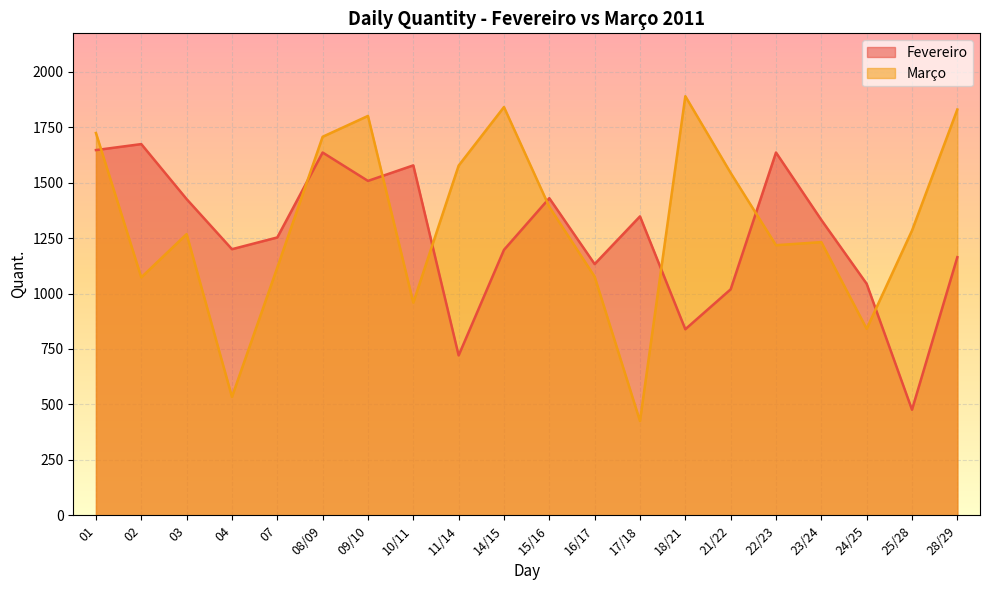

True or false: Março and Fevereiro cross at least once.

True